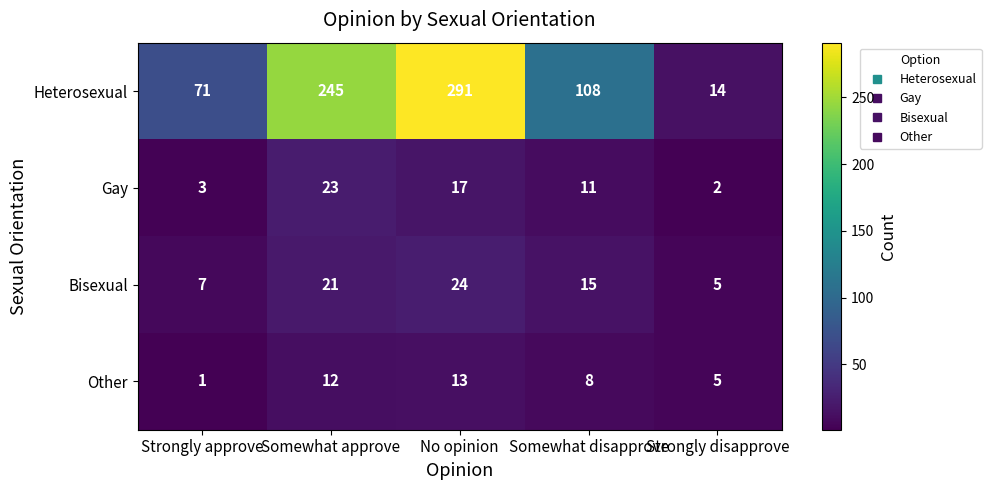

What is the average value of the Heterosexual series?

146